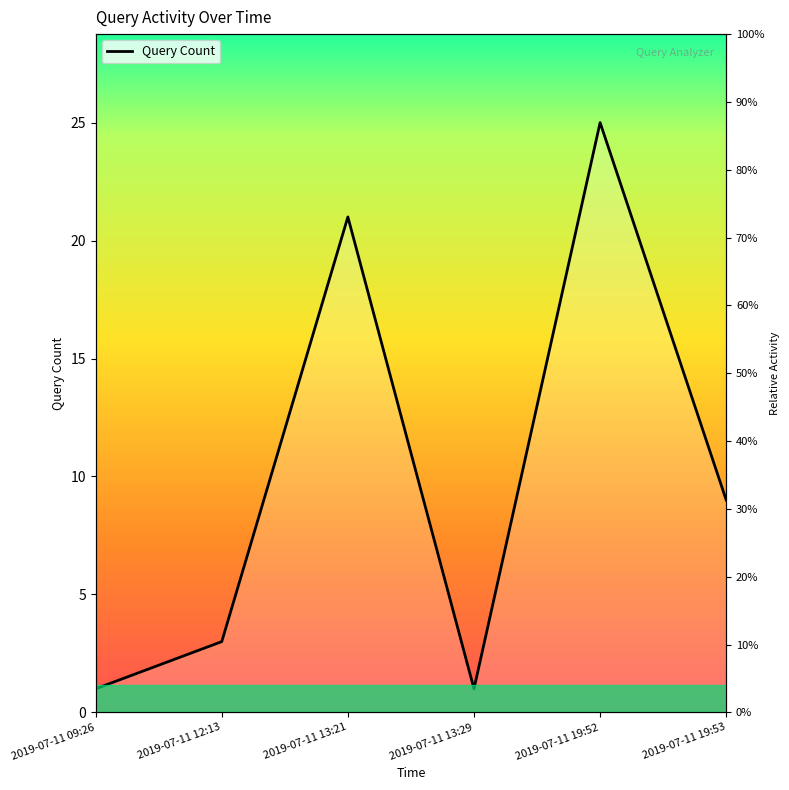

Approximately how many times larger is the value at 2019-07-11 19:53 compared to 2019-07-11 19:52?

0.4